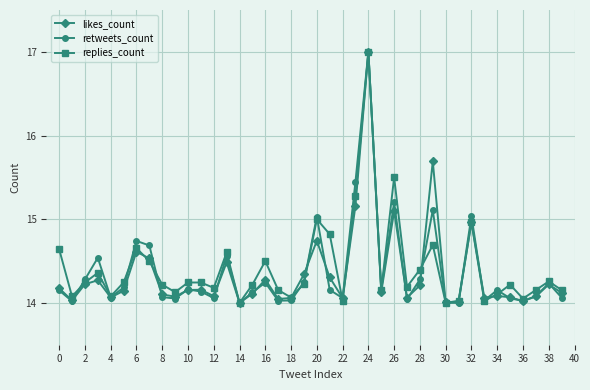

What is the maximum value shown in the chart?

17.0